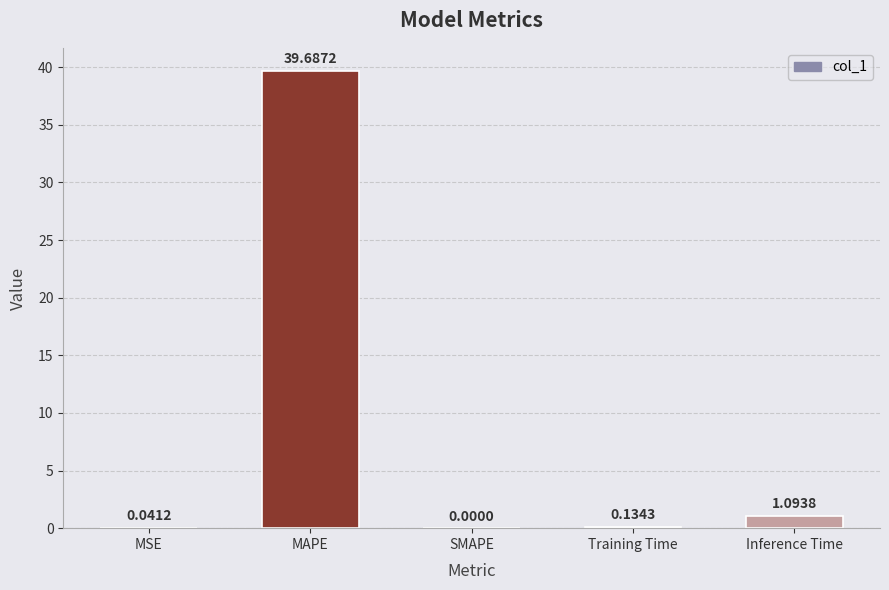

Which label corresponds to the largest value in the chart?

MAPE